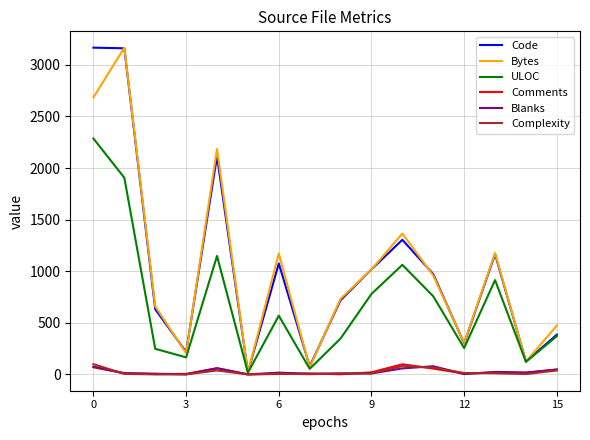

What is the highest value of the Code series?

3167.0